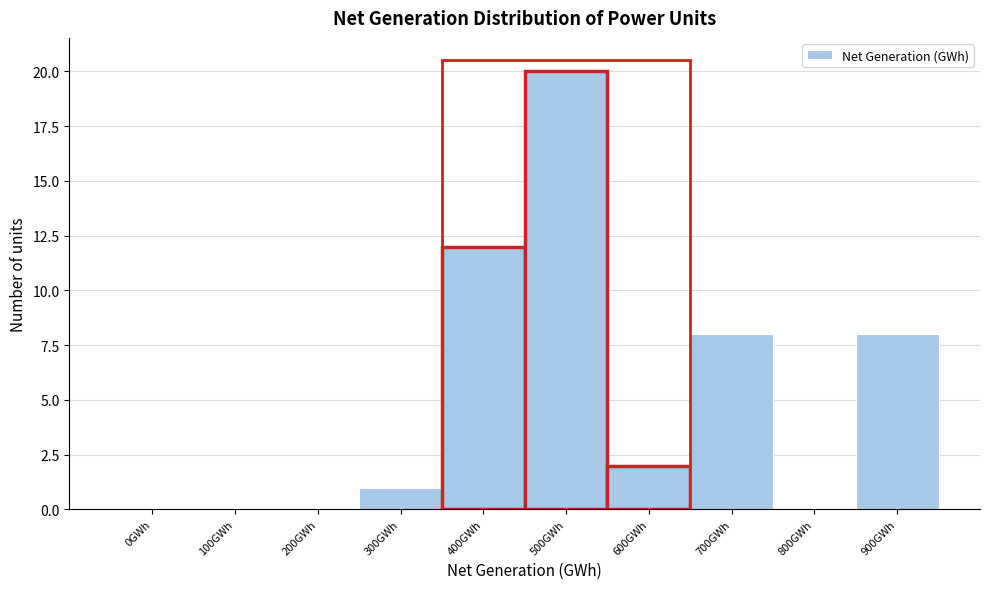

Reading left to right, extract all data points from this chart.

0GWh=0	100GWh=0	200GWh=0	300GWh=1	400GWh=12	500GWh=20	600GWh=2	700GWh=8	800GWh=0	900GWh=8